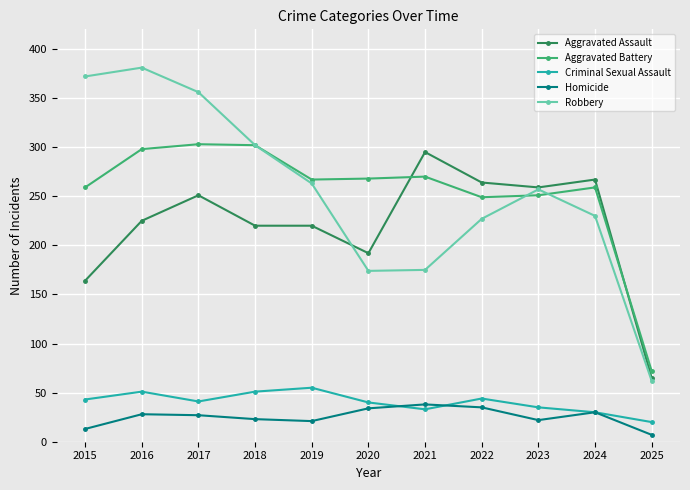

What is the total value across all series at 2022?

819